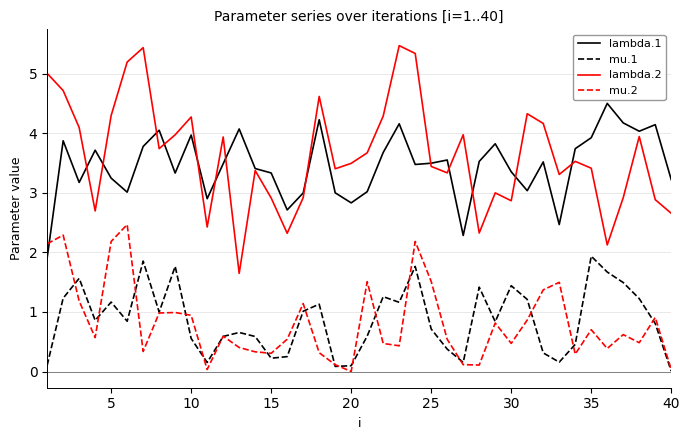

What is the lowest value of the lambda.1 series?

1.9